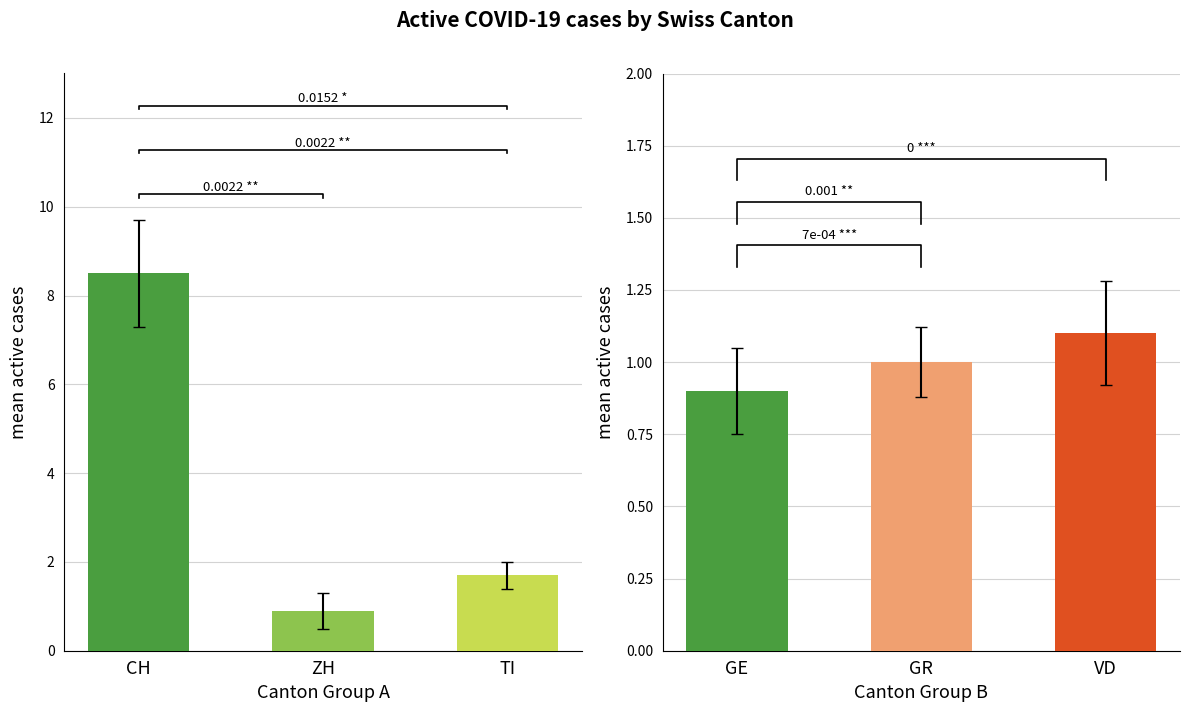

How many data points in VD are less than 1?

9